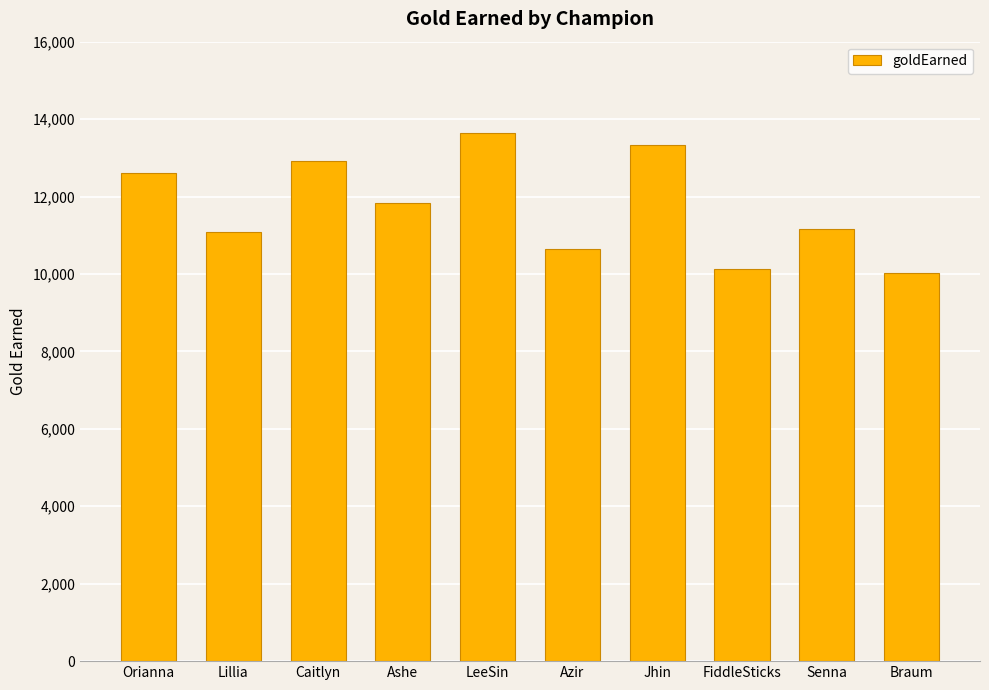

What is the label of the 5th bar from the right?

Azir